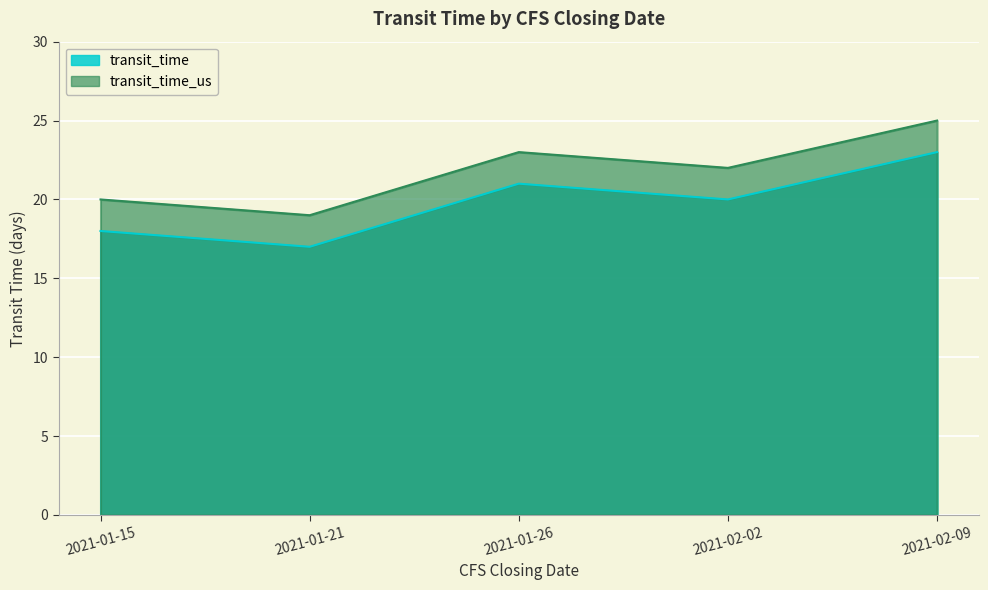

Reading left to right, extract all data points from this chart.

transit_time: 2021-01-15=18	2021-01-21=17	2021-01-26=21	2021-02-02=20	2021-02-09=23
transit_time_us: 2021-01-15=20	2021-01-21=19	2021-01-26=23	2021-02-02=22	2021-02-09=25